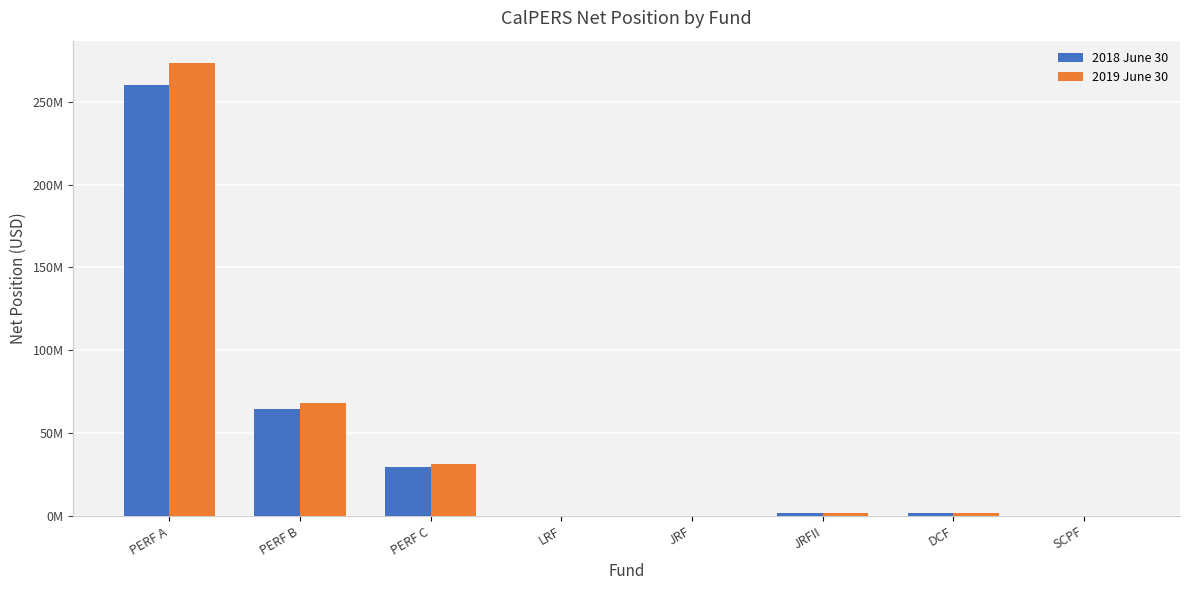

What are all the series names shown in the legend?

2018 June 30, 2019 June 30